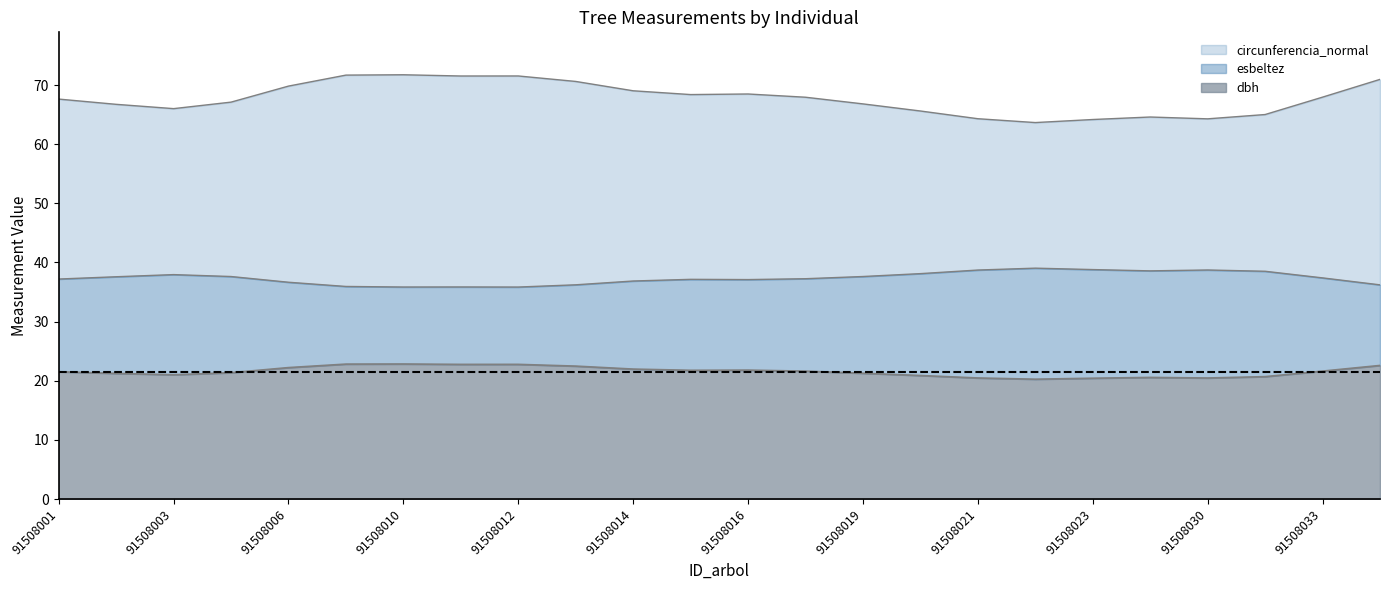

How many lines are shown in the chart?

3